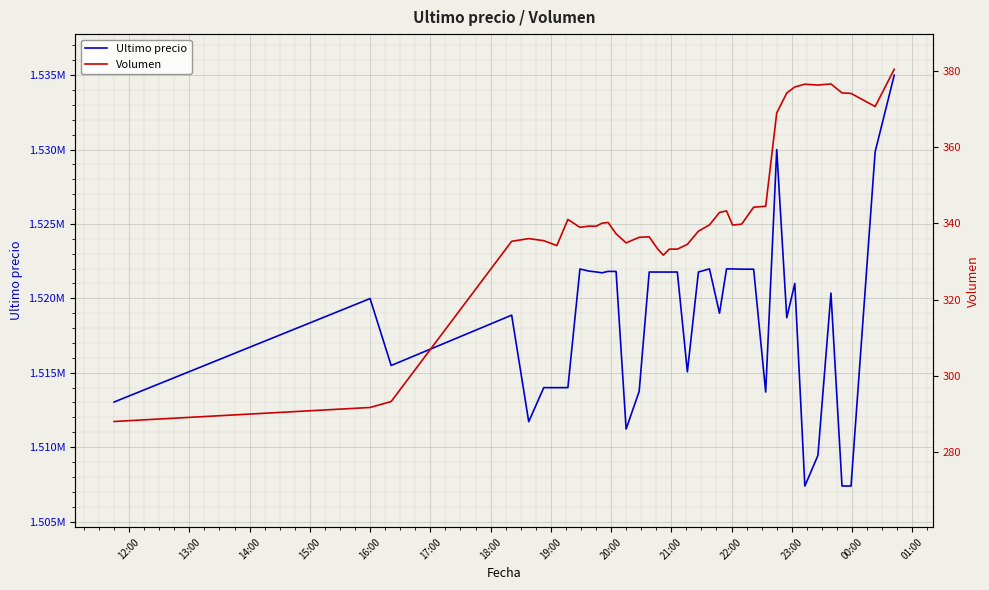

What is the difference between the maximum and minimum values in the Ultimo precio series?

27616.0